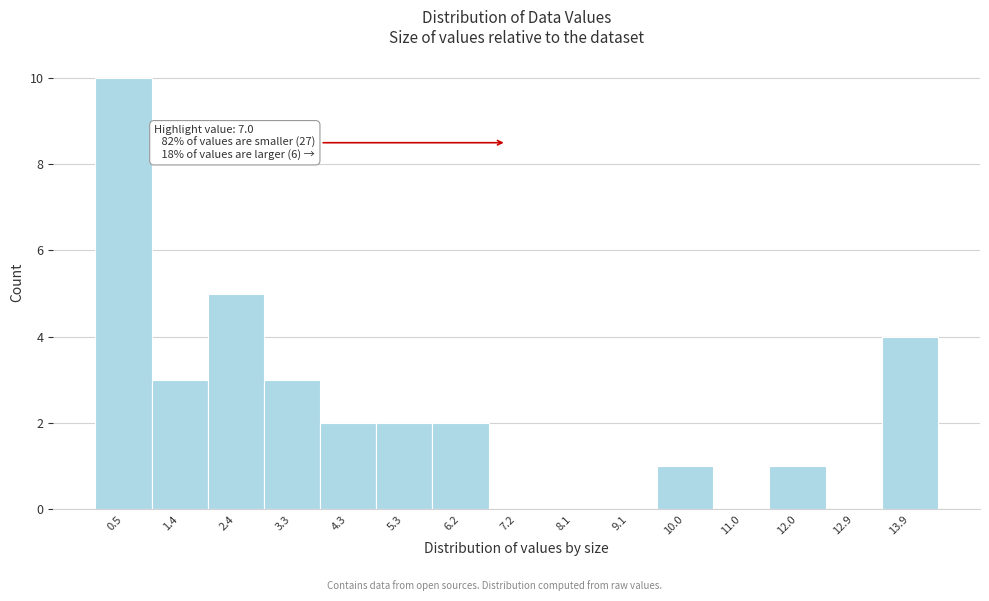

Which range on the x-axis has the tallest bar?

0.0 to 1.0